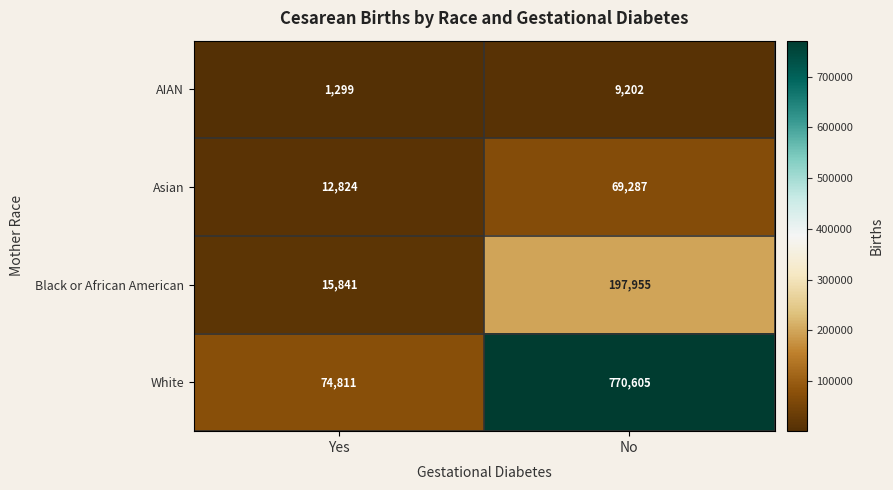

What is the difference between the maximum and minimum values in the Asian series?

56463